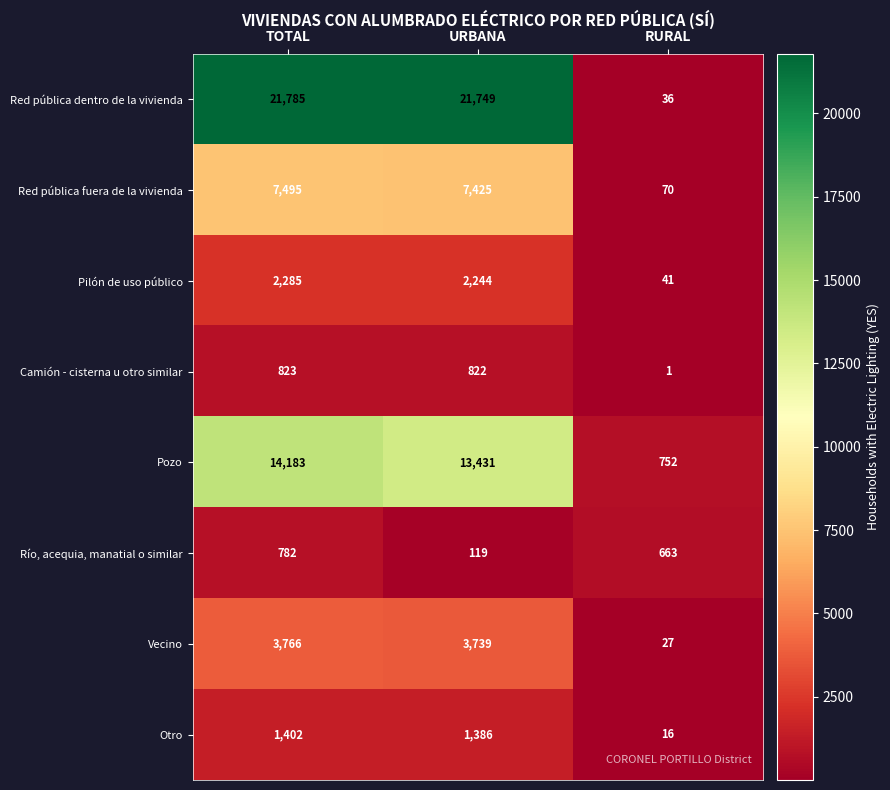

What is the spread (max minus min) of values at RURAL?

751